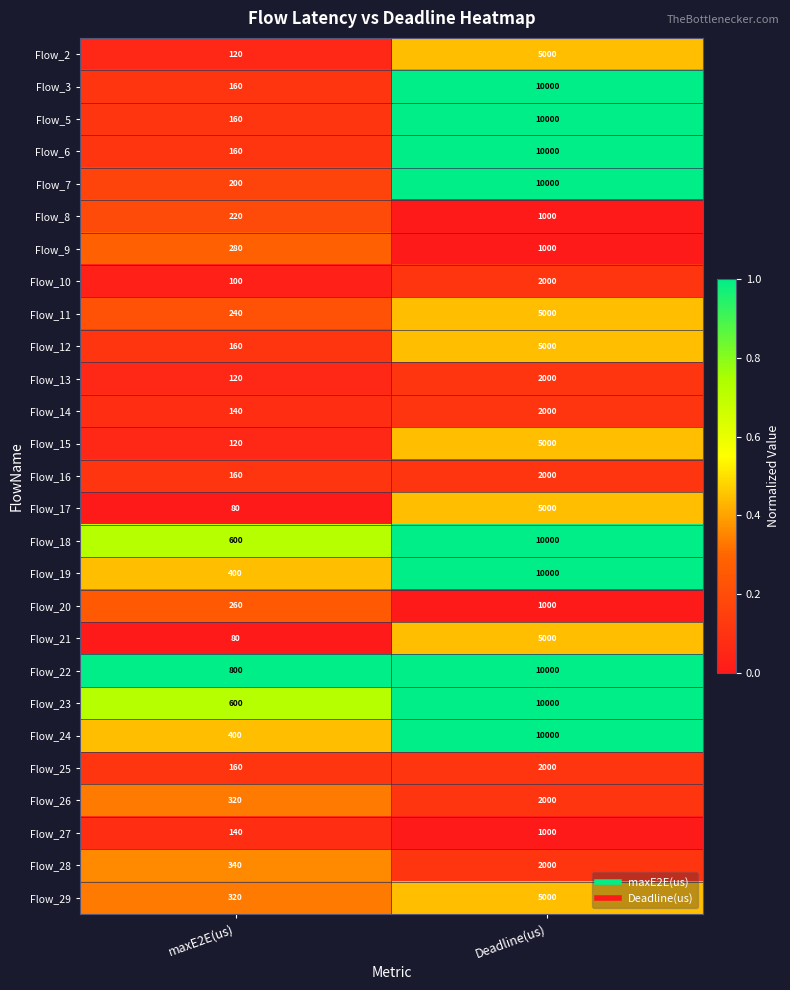

The Flow_8 series shows 1000 at Deadline(us). True or false?

True